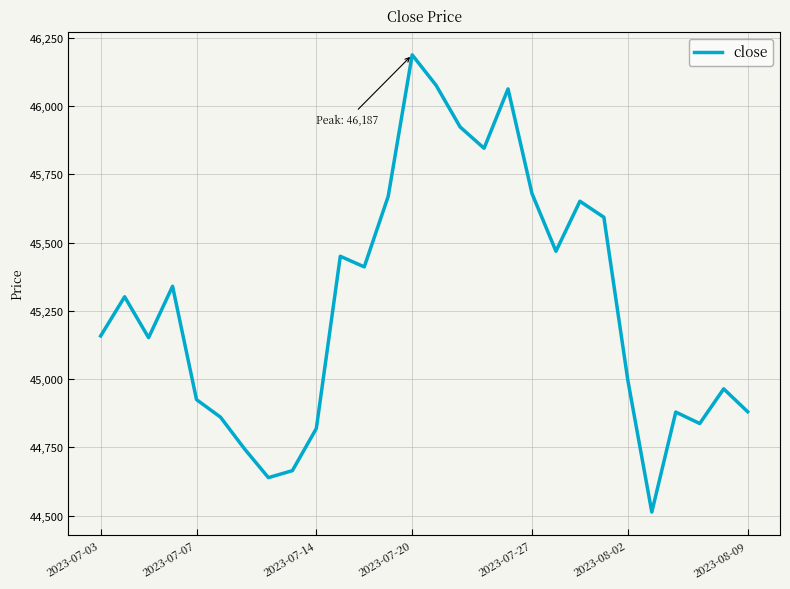

How many interior local valleys (lower than both neighbors) does the data have?

7